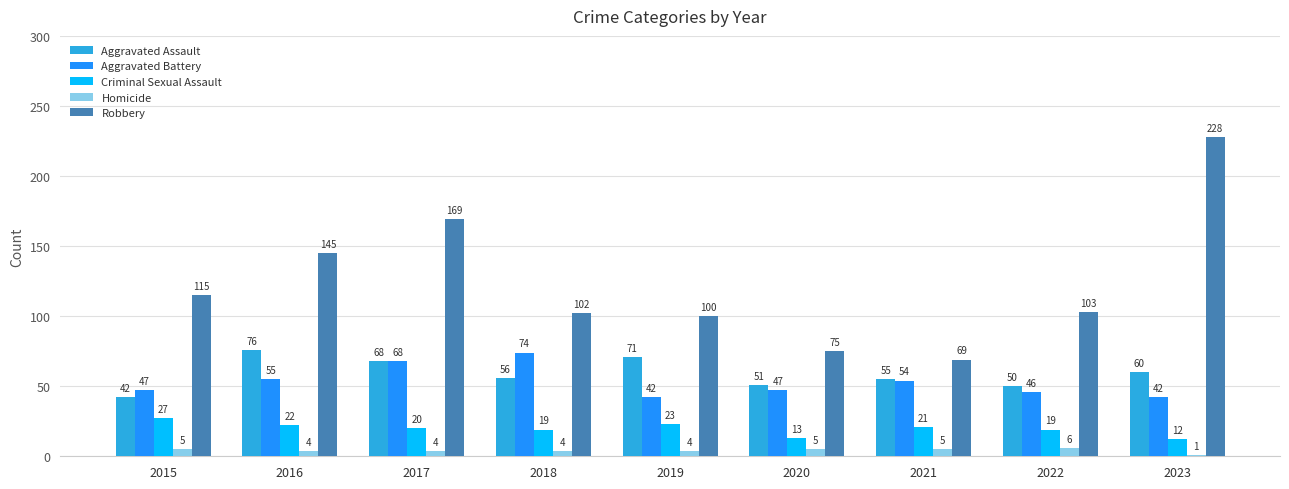

At how many categories does at least one series exceed 40?

9